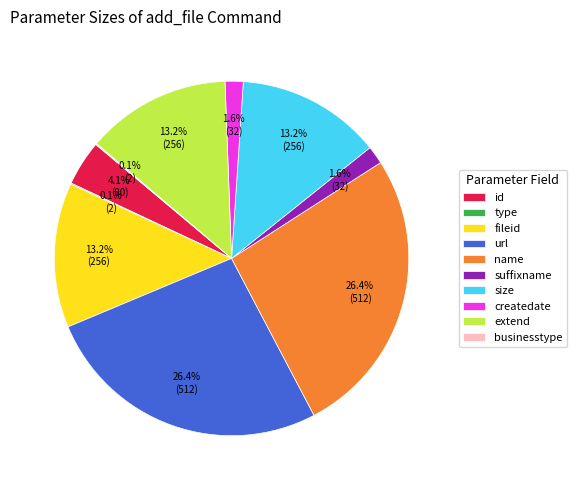

To the nearest percent, what portion does id represent?

4%